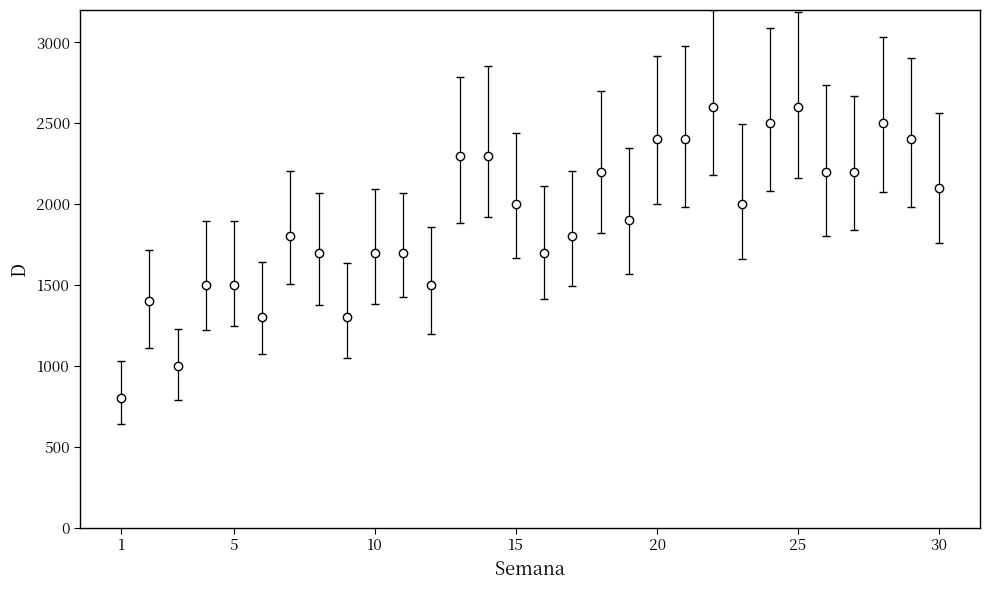

What is the value of the 15th point from the left?

2000